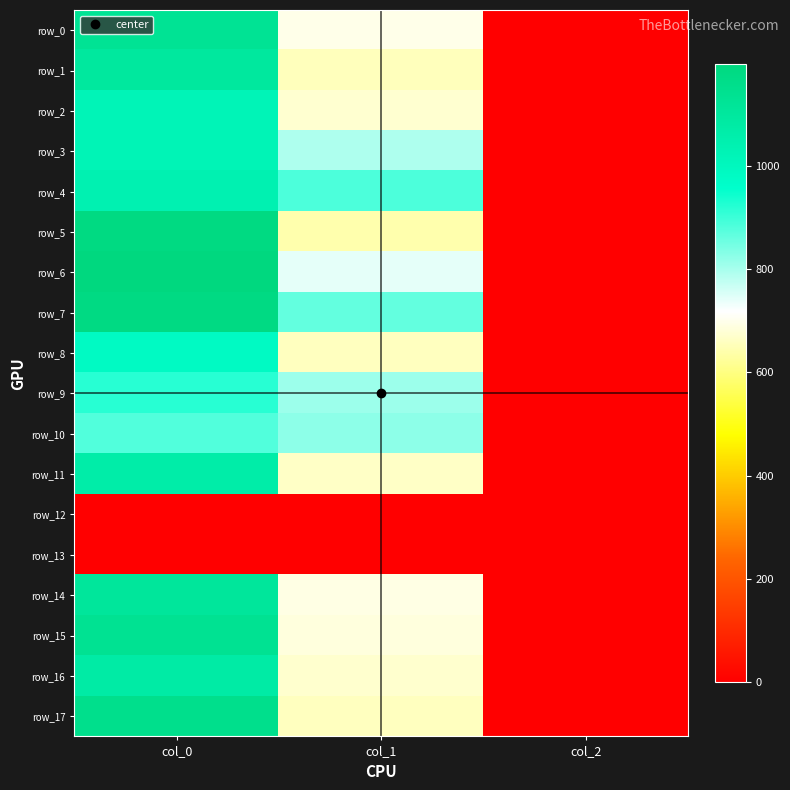

The row_5 series shows 1141.6 at col_1. True or false?

False